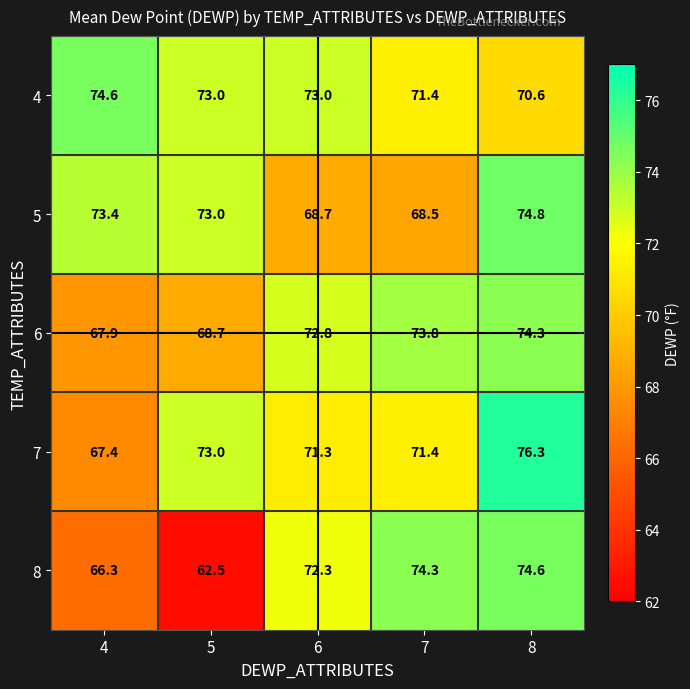

What is the average value of the 8 series?

70.0